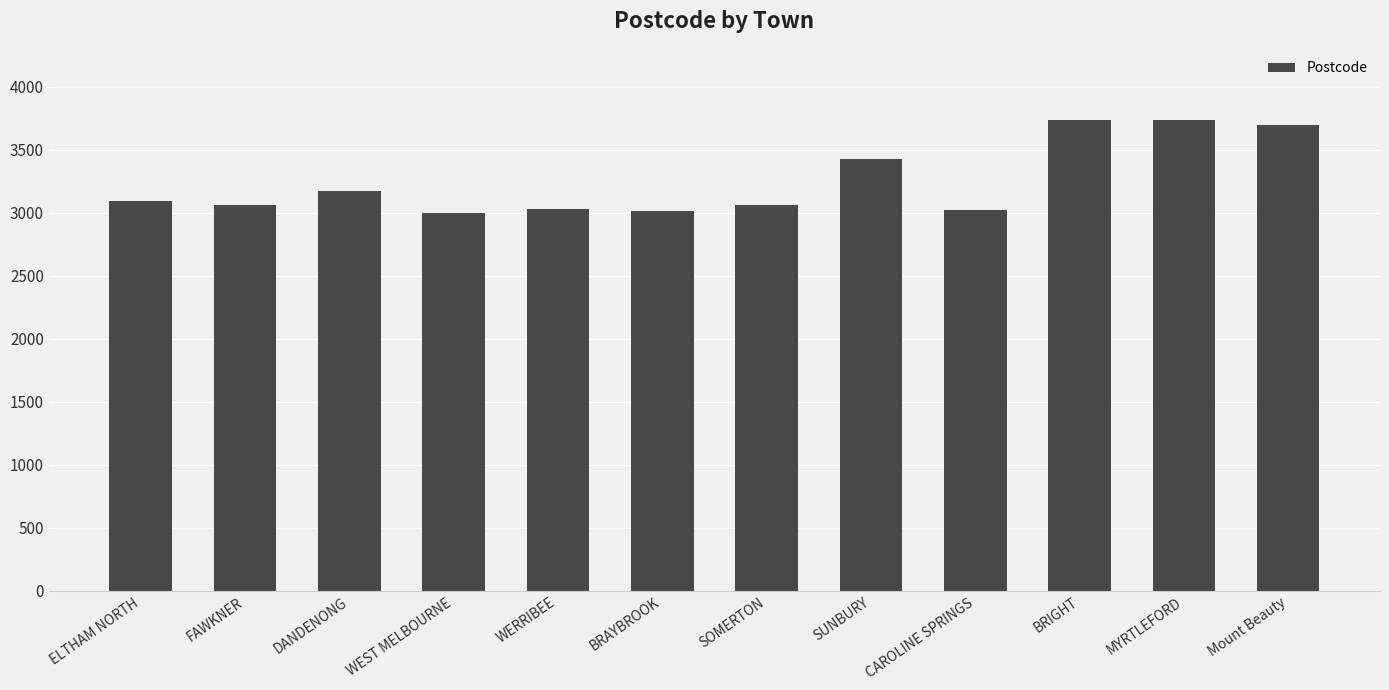

What is the sum of all values?

39073